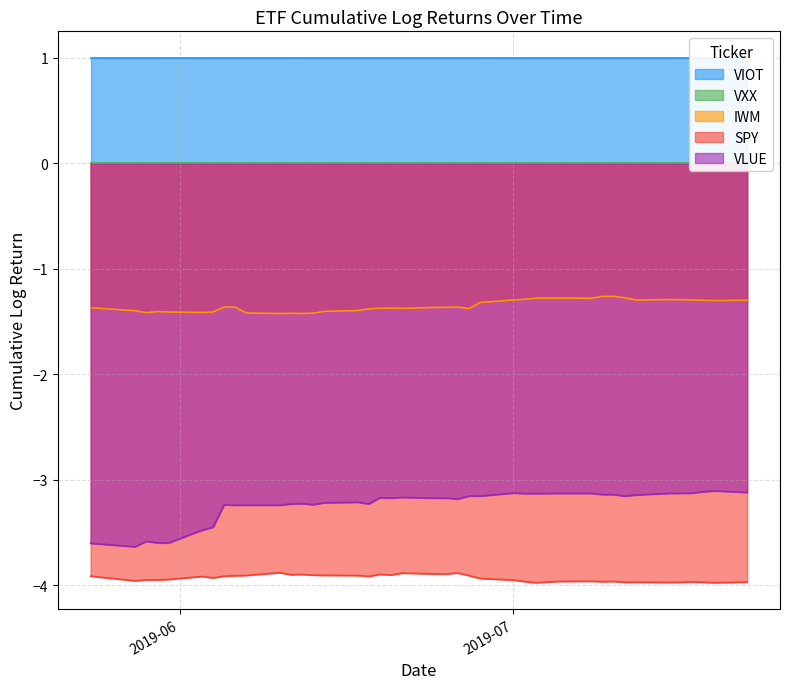

What is the lowest value of the IWM series?

-1.4